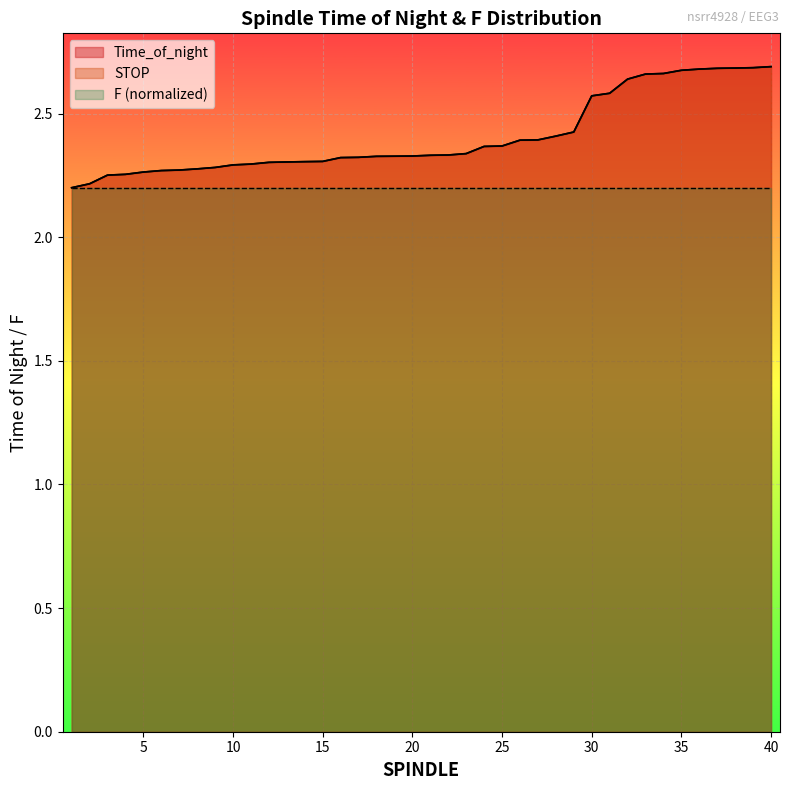

What is the total value across all series at 38?

5.4